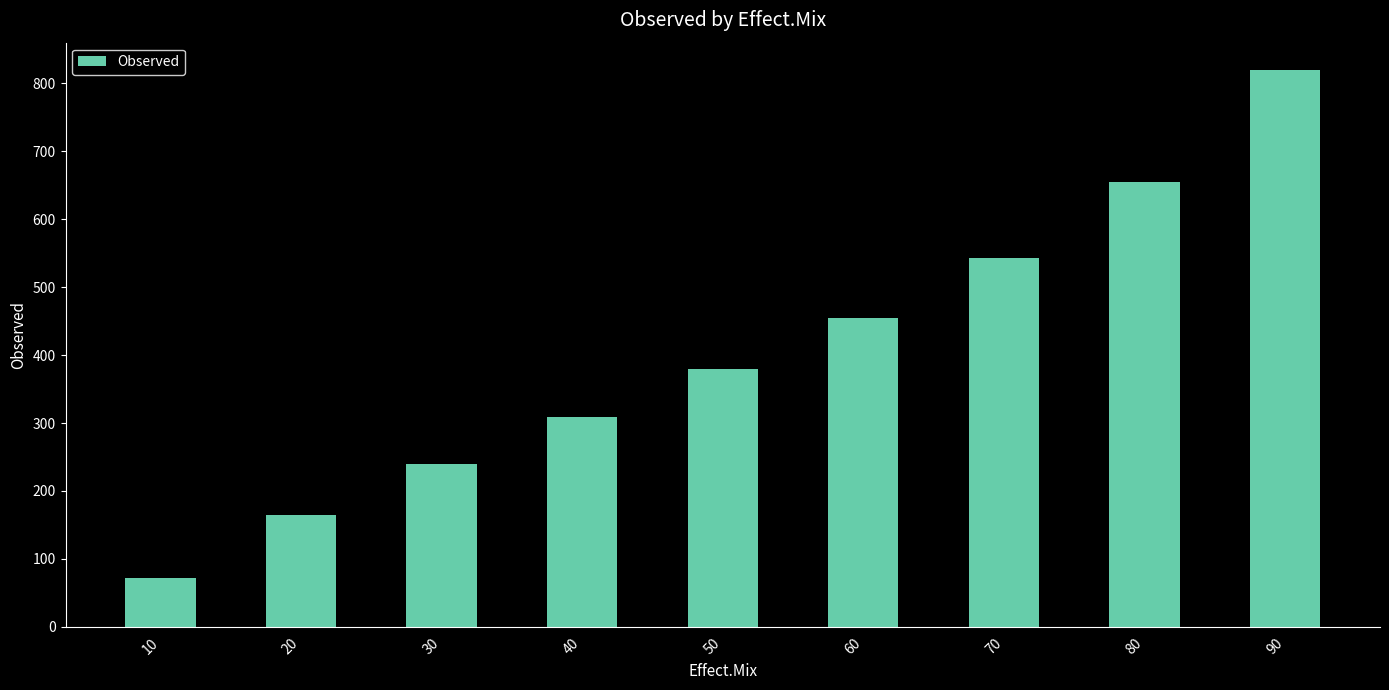

What is the change in value from 30 to 50?

+140.1